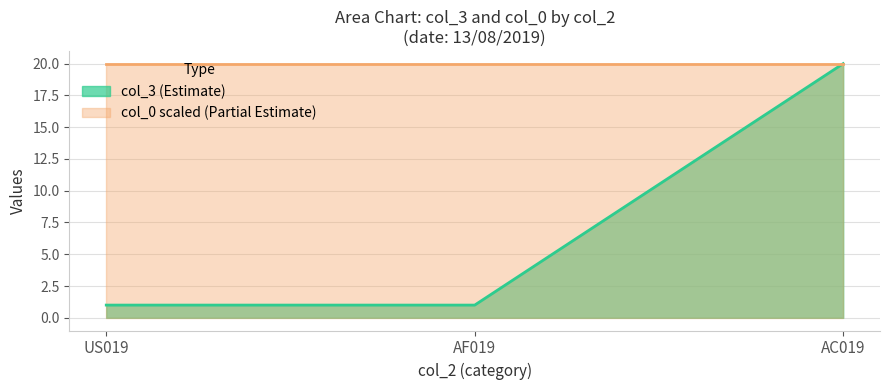

How many data points does each series have?

3